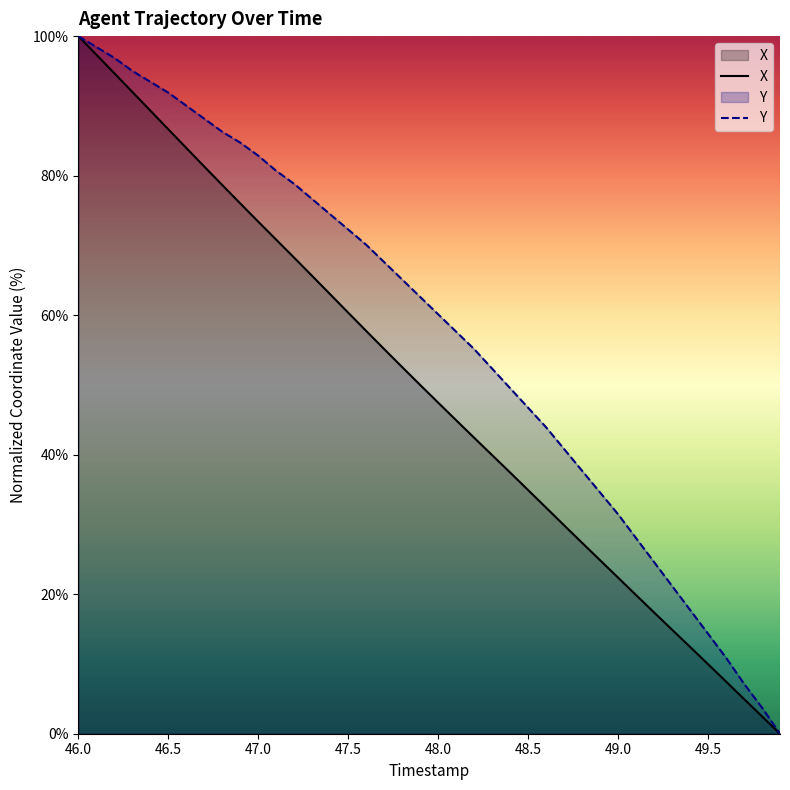

True or false: Y and X cross at least once.

False